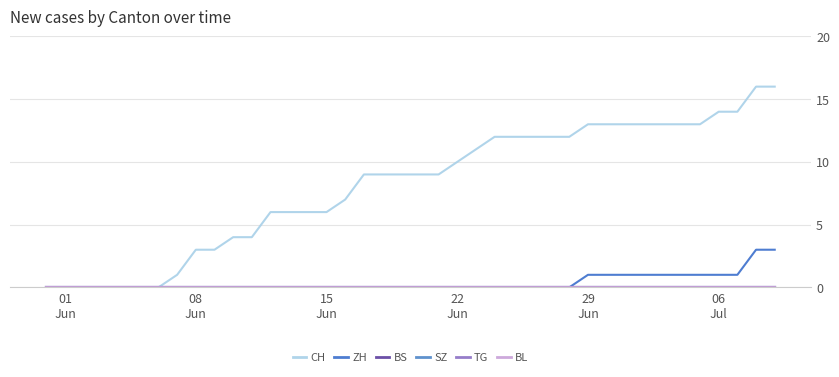

True or false: BL and CH cross at least once.

False